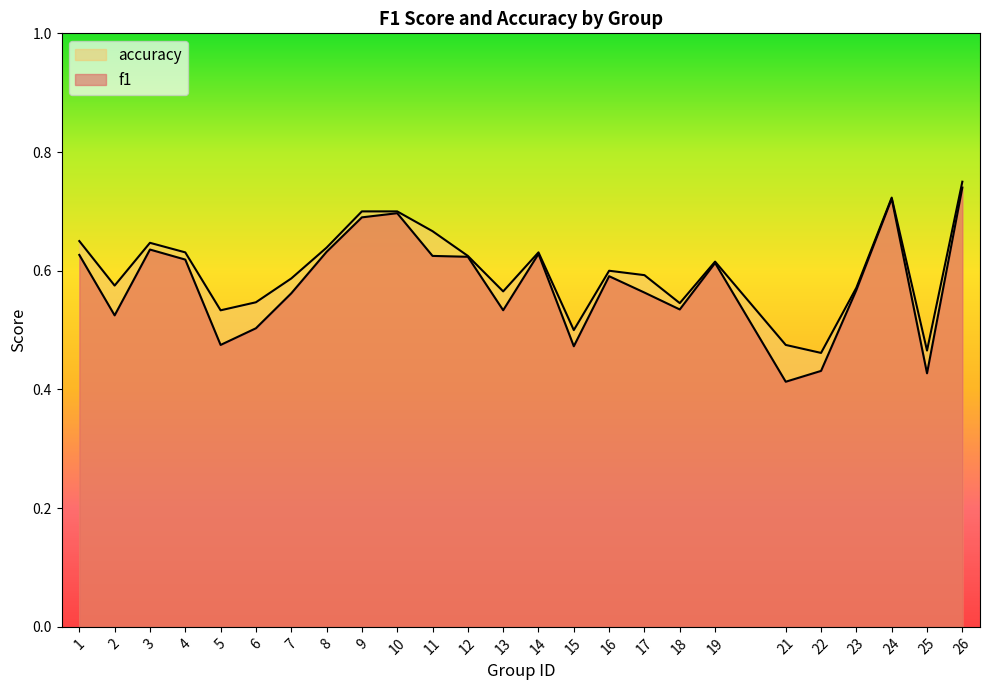

What are all the series names shown in the legend?

f1, accuracy